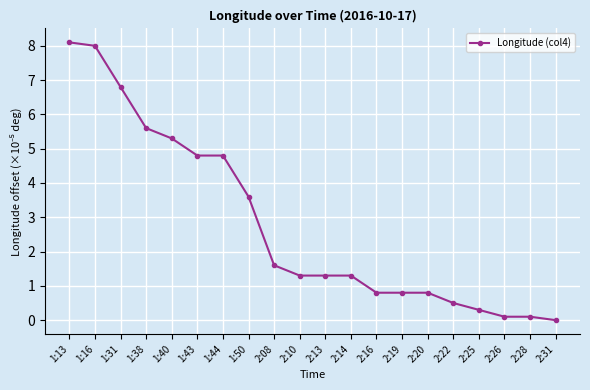

Does the chart have visible grid lines?

Yes